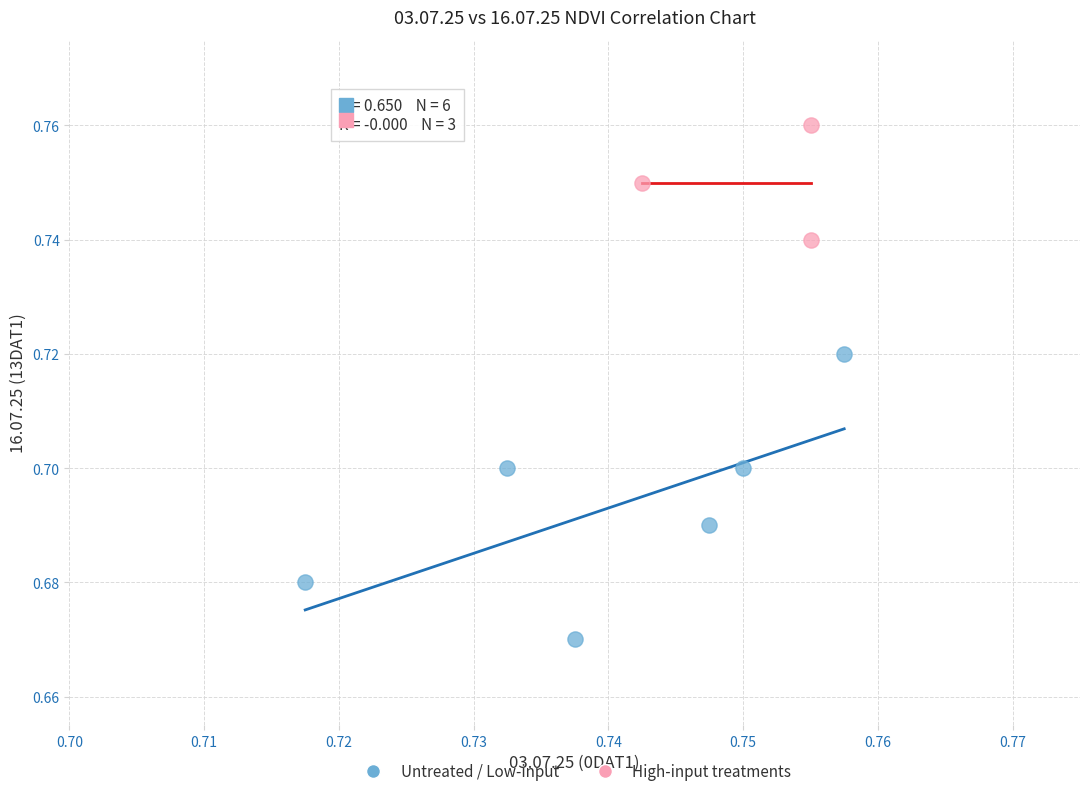

What are all the series names shown in the legend?

Untreated / Low-input, High-input treatments